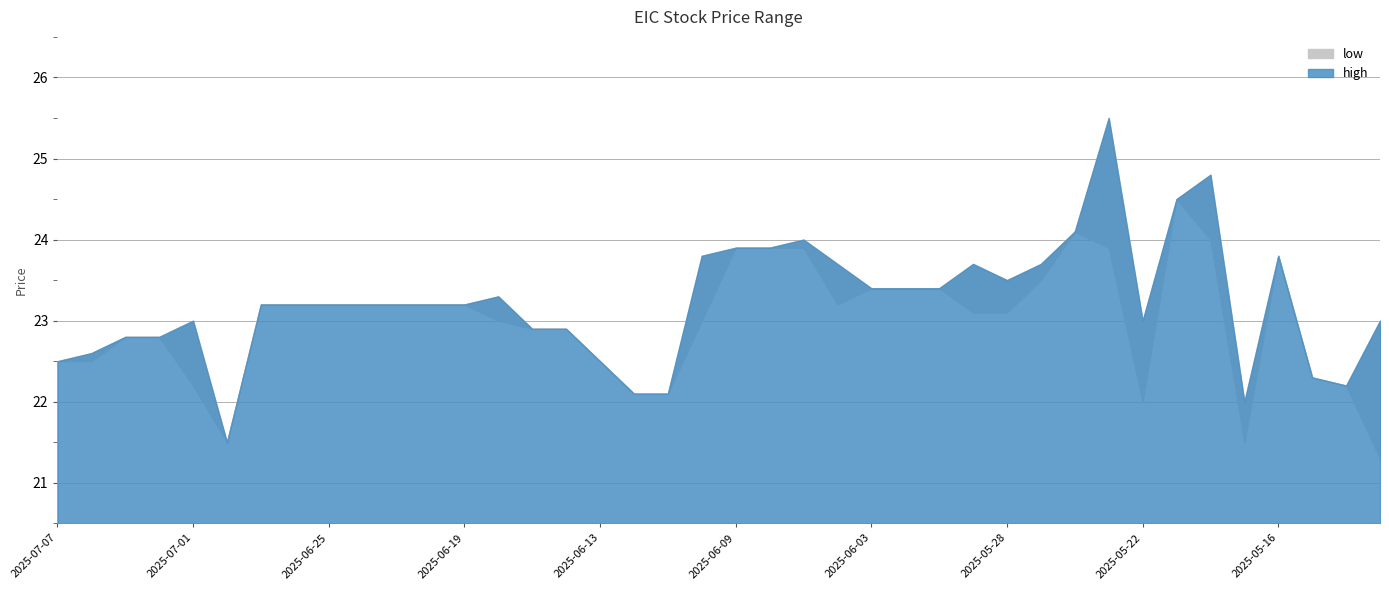

What are all the series names shown in the legend?

high, low